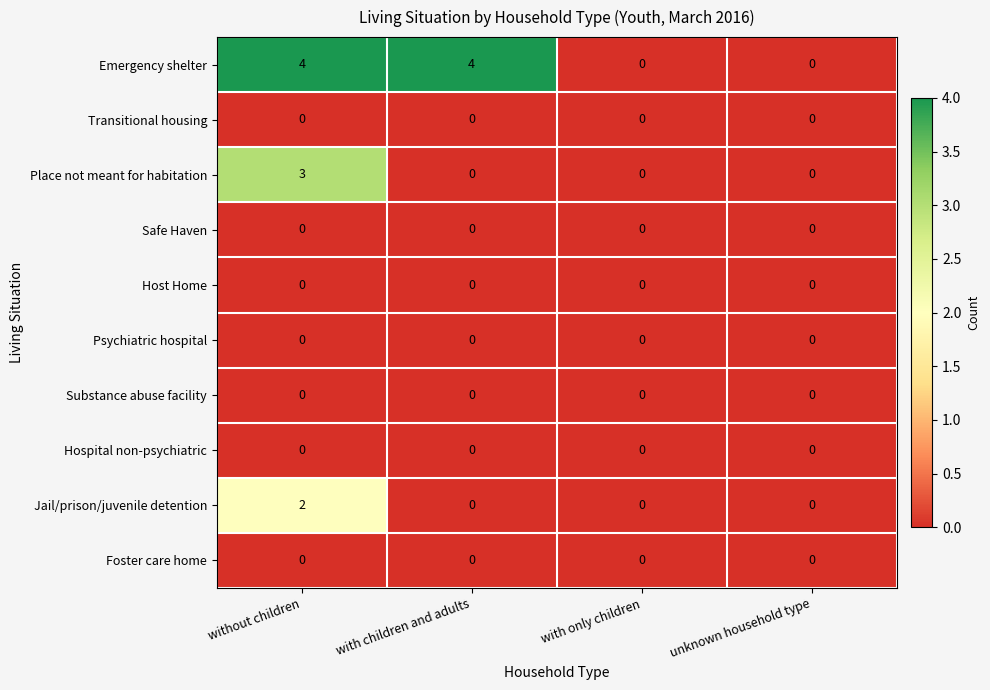

What is the total value across all series at with children and adults?

4